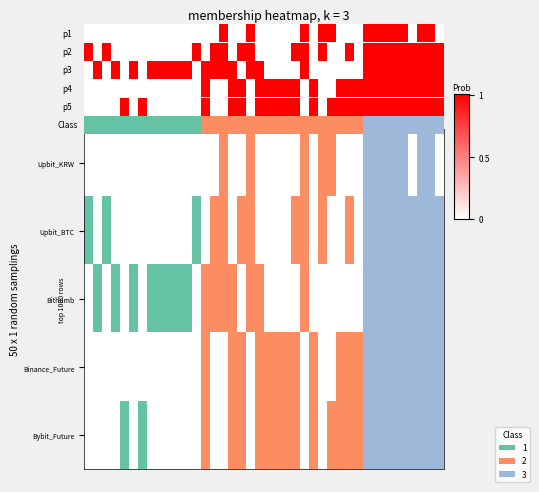

What is the average value?

1